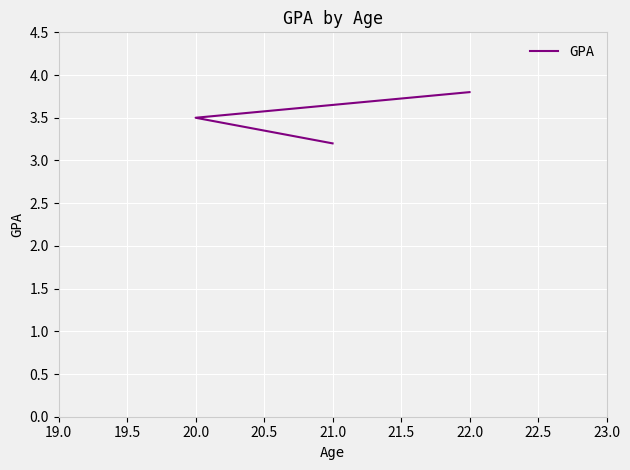

What is the maximum value shown in the chart?

3.8